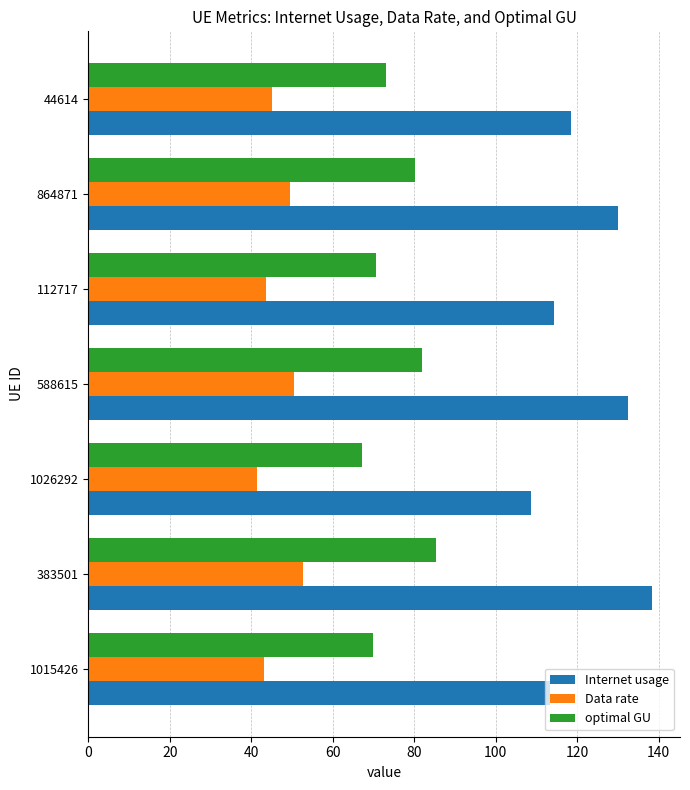

Is it true that Internet usage equals 170.2 at 112717?

False